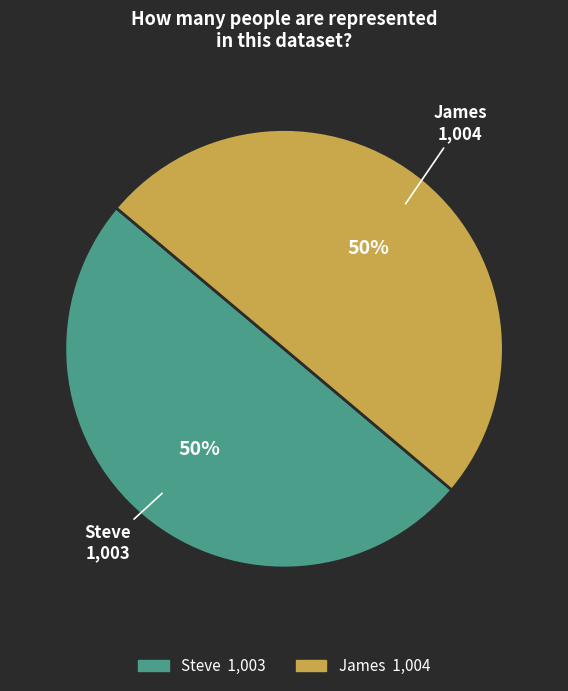

Count the number of slices in the pie.

2